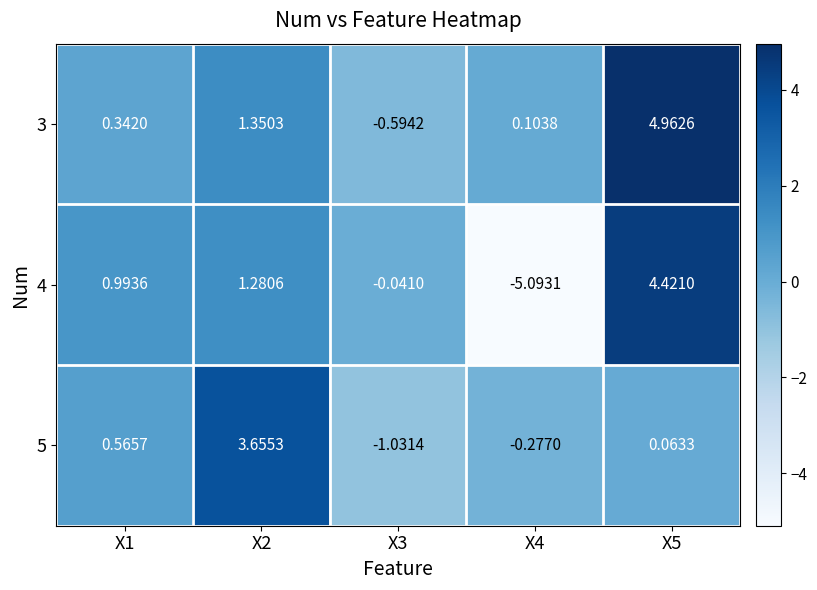

Is the value of 4 at X2 greater than the value of 5 at X4?

Yes